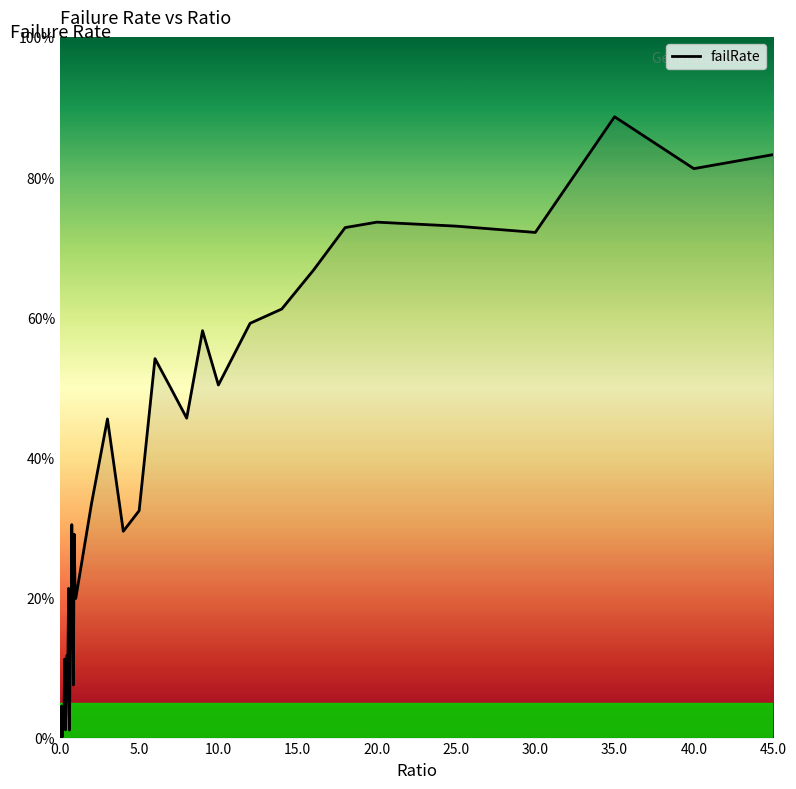

What is the label of the 40th point from the left?

45.0